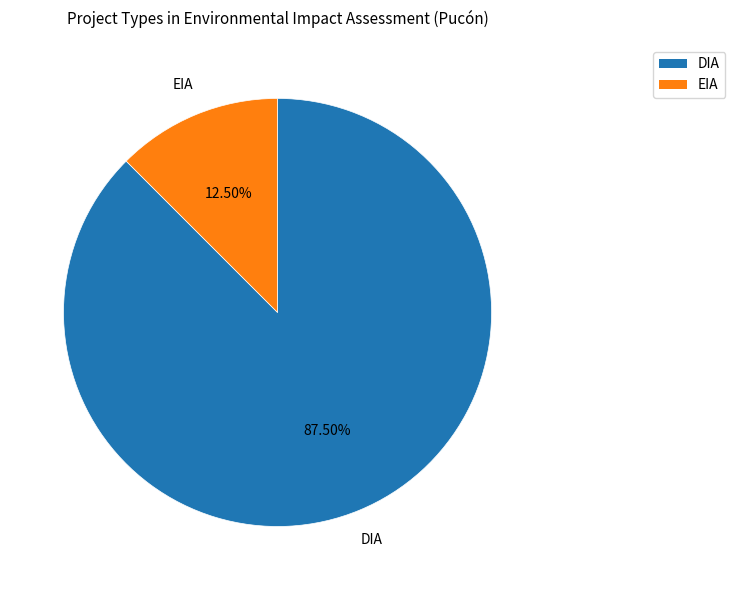

To the nearest percent, what is the difference between the DIA and EIA slice percentages?

75%